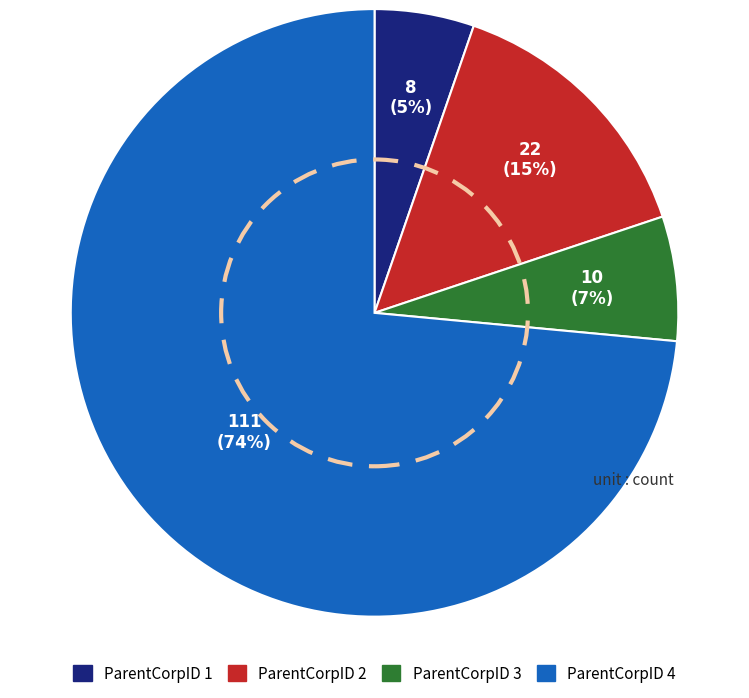

To the nearest percent, what is the difference between the largest and smallest slice percentages?

68%